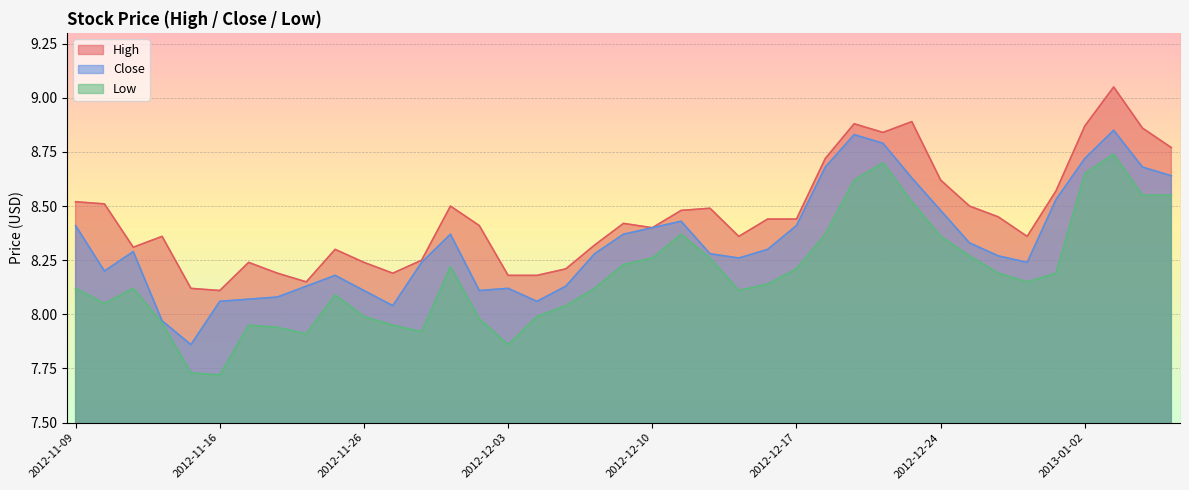

Reading left to right, list all the values displayed in this chart.

High: 2012-11-09=8.5	2012-11-12=8.5	2012-11-13=8.3	2012-11-14=8.4	2012-11-15=8.1	2012-11-16=8.1	2012-11-19=8.2	2012-11-20=8.2	2012-11-21=8.2	2012-11-23=8.3	2012-11-26=8.2	2012-11-27=8.2	2012-11-28=8.2	2012-11-29=8.5	2012-11-30=8.4	2012-12-03=8.2	2012-12-04=8.2	2012-12-05=8.2	2012-12-06=8.3	2012-12-07=8.4	2012-12-10=8.4	2012-12-11=8.5	2012-12-12=8.5	2012-12-13=8.4	2012-12-14=8.4	2012-12-17=8.4	2012-12-18=8.7	2012-12-19=8.9	2012-12-20=8.8	2012-12-21=8.9	2012-12-24=8.6	2012-12-26=8.5	2012-12-27=8.4	2012-12-28=8.4	2012-12-31=8.6	2013-01-02=8.9	2013-01-03=9.1	2013-01-04=8.9	2013-01-07=8.8
Close: 2012-11-09=8.4	2012-11-12=8.2	2012-11-13=8.3	2012-11-14=8.0	2012-11-15=7.9	2012-11-16=8.1	2012-11-19=8.1	2012-11-20=8.1	2012-11-21=8.1	2012-11-23=8.2	2012-11-26=8.1	2012-11-27=8.0	2012-11-28=8.2	2012-11-29=8.4	2012-11-30=8.1	2012-12-03=8.1	2012-12-04=8.1	2012-12-05=8.1	2012-12-06=8.3	2012-12-07=8.4	2012-12-10=8.4	2012-12-11=8.4	2012-12-12=8.3	2012-12-13=8.3	2012-12-14=8.3	2012-12-17=8.4	2012-12-18=8.7	2012-12-19=8.8	2012-12-20=8.8	2012-12-21=8.6	2012-12-24=8.5	2012-12-26=8.3	2012-12-27=8.3	2012-12-28=8.2	2012-12-31=8.5	2013-01-02=8.7	2013-01-03=8.8	2013-01-04=8.7	2013-01-07=8.6
Low: 2012-11-09=8.1	2012-11-12=8.1	2012-11-13=8.1	2012-11-14=8.0	2012-11-15=7.7	2012-11-16=7.7	2012-11-19=8.0	2012-11-20=7.9	2012-11-21=7.9	2012-11-23=8.1	2012-11-26=8.0	2012-11-27=8.0	2012-11-28=7.9	2012-11-29=8.2	2012-11-30=8.0	2012-12-03=7.9	2012-12-04=8.0	2012-12-05=8.0	2012-12-06=8.1	2012-12-07=8.2	2012-12-10=8.3	2012-12-11=8.4	2012-12-12=8.3	2012-12-13=8.1	2012-12-14=8.1	2012-12-17=8.2	2012-12-18=8.4	2012-12-19=8.6	2012-12-20=8.7	2012-12-21=8.5	2012-12-24=8.4	2012-12-26=8.3	2012-12-27=8.2	2012-12-28=8.2	2012-12-31=8.2	2013-01-02=8.7	2013-01-03=8.7	2013-01-04=8.6	2013-01-07=8.6